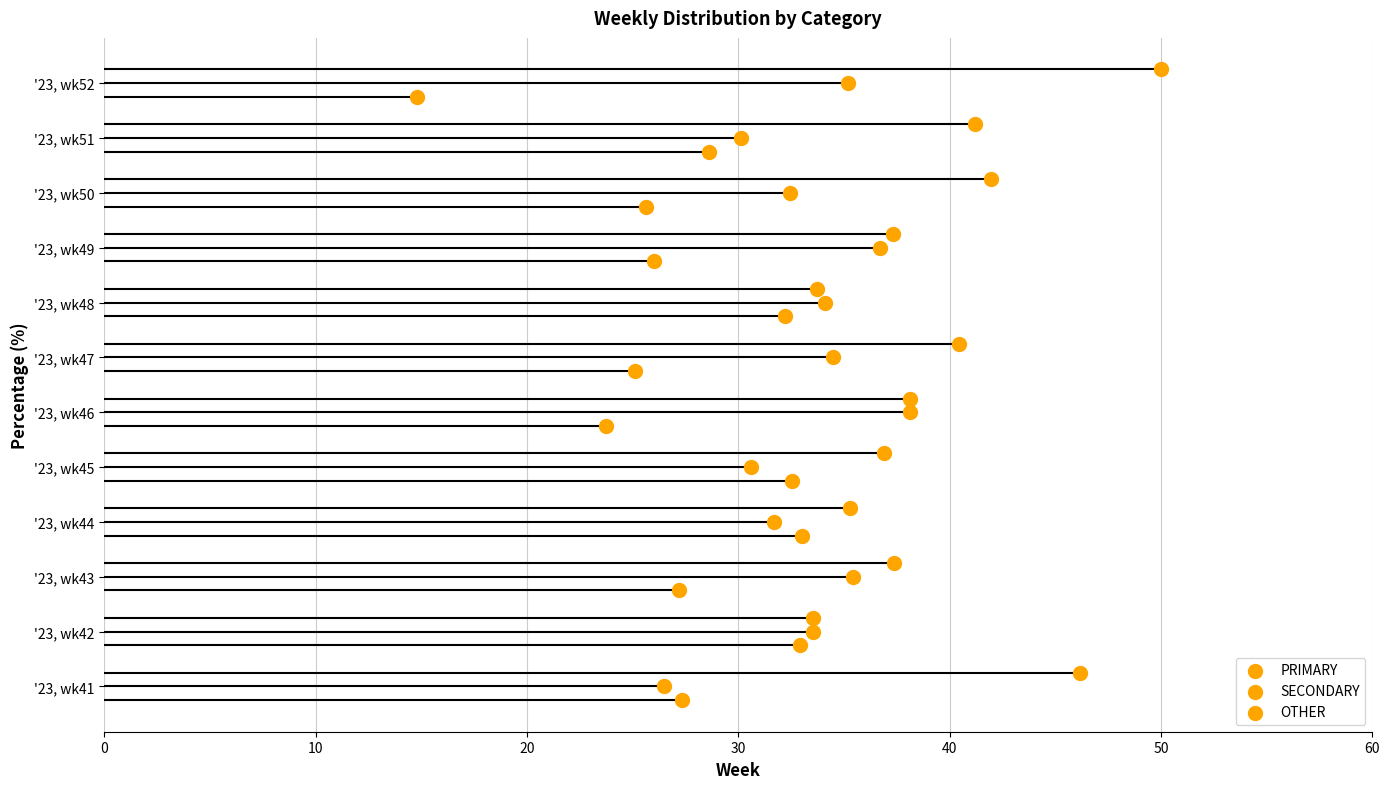

Which series reaches the minimum Y coordinate?

OTHER